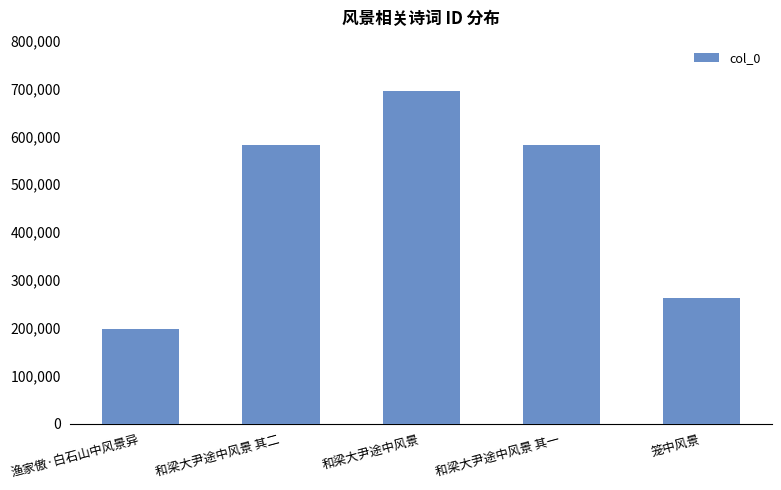

Read the value at 和梁大尹途中风景 其二, to the nearest 50.

583000